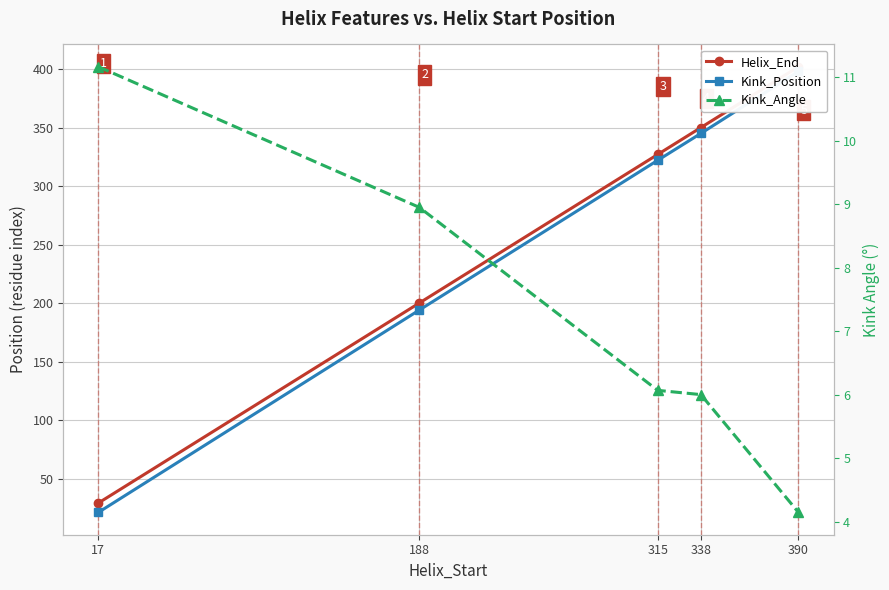

Does the chart display data point markers on the line(s)?

Yes